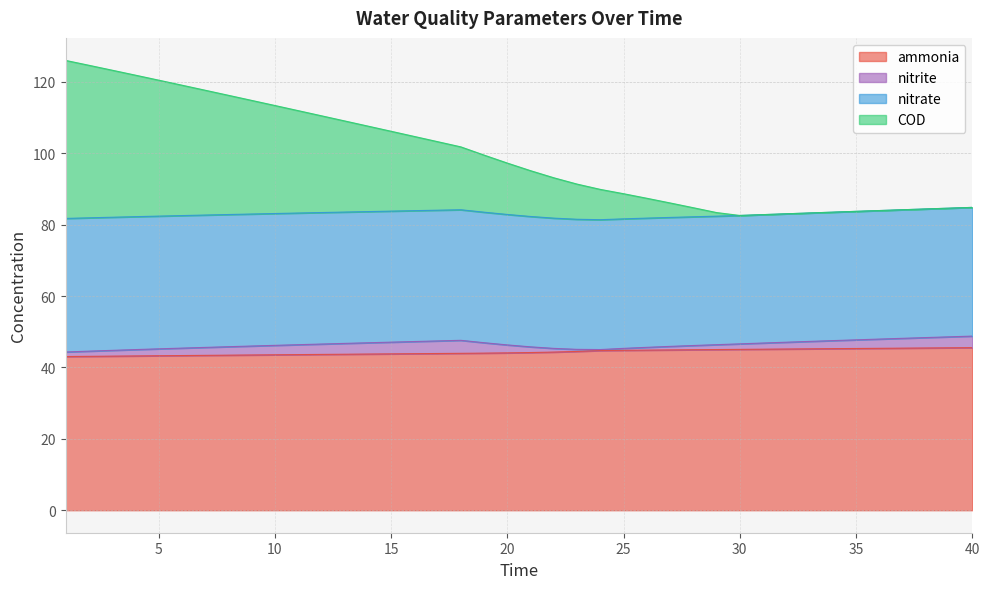

What is the spread (max minus min) of values at 11?

68.3